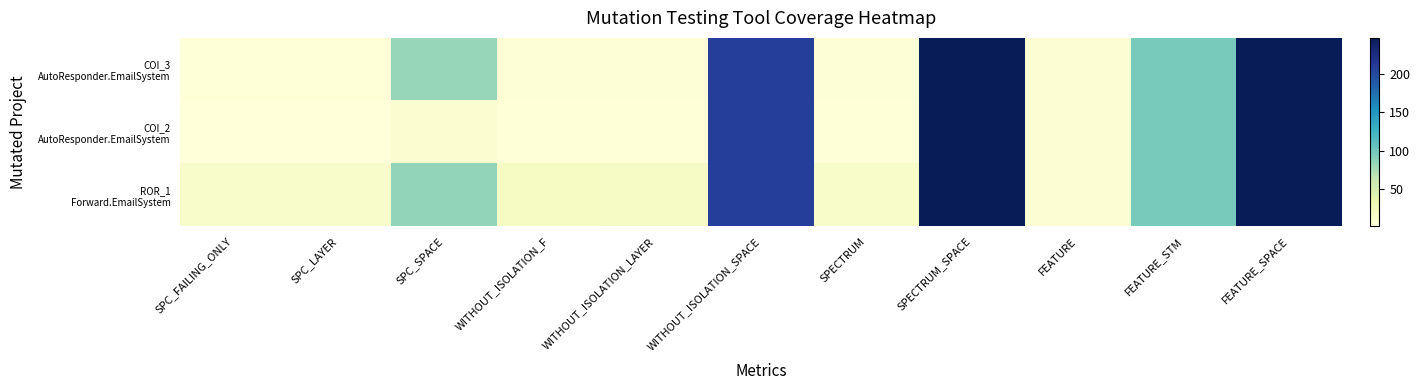

At how many categories does at least one series exceed 117?

3